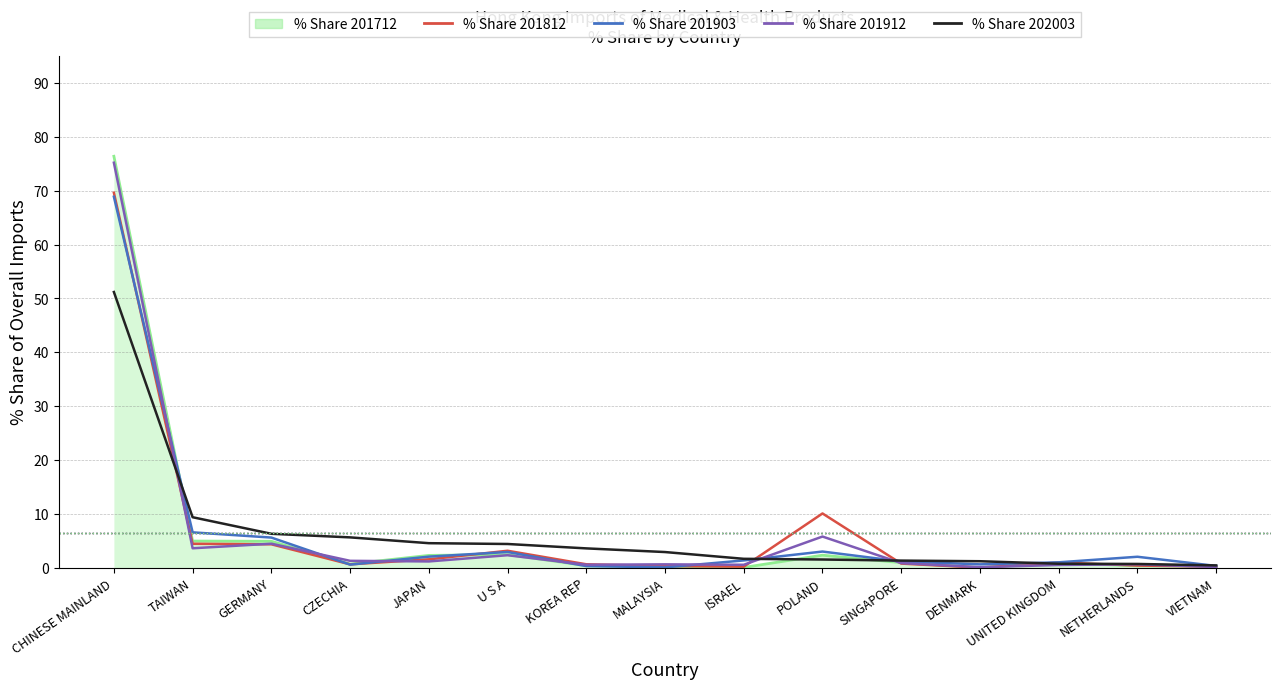

At which category is the sum across all series the highest?

CHINESE MAINLAND